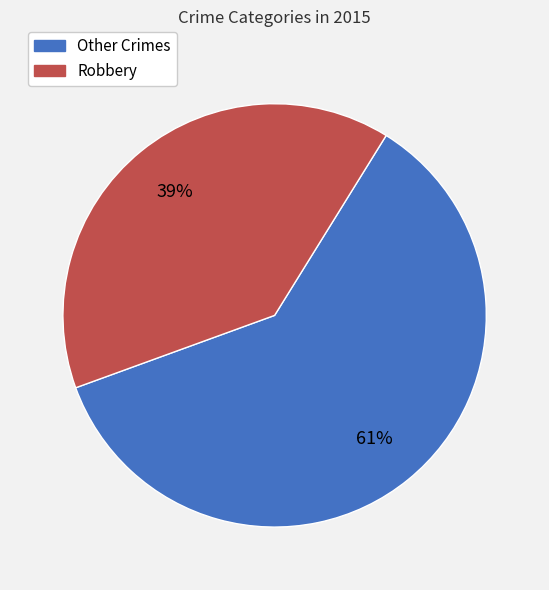

Count the number of slices in the pie.

2